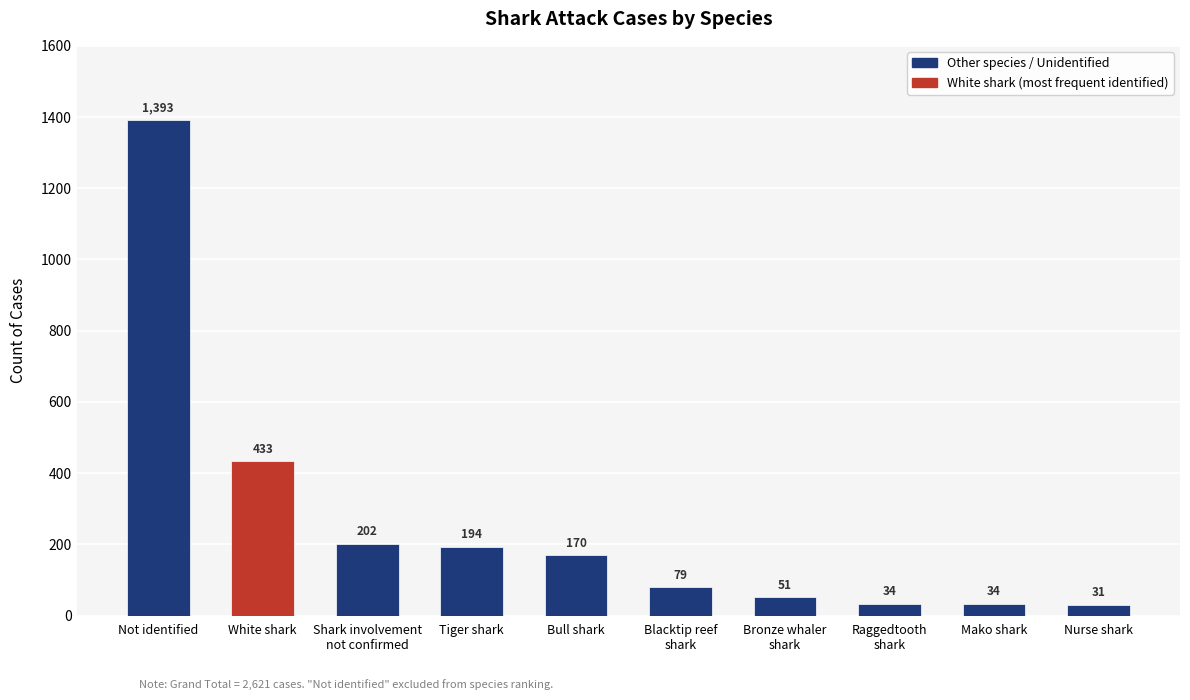

Where is the data nearest to the value 712?

White shark